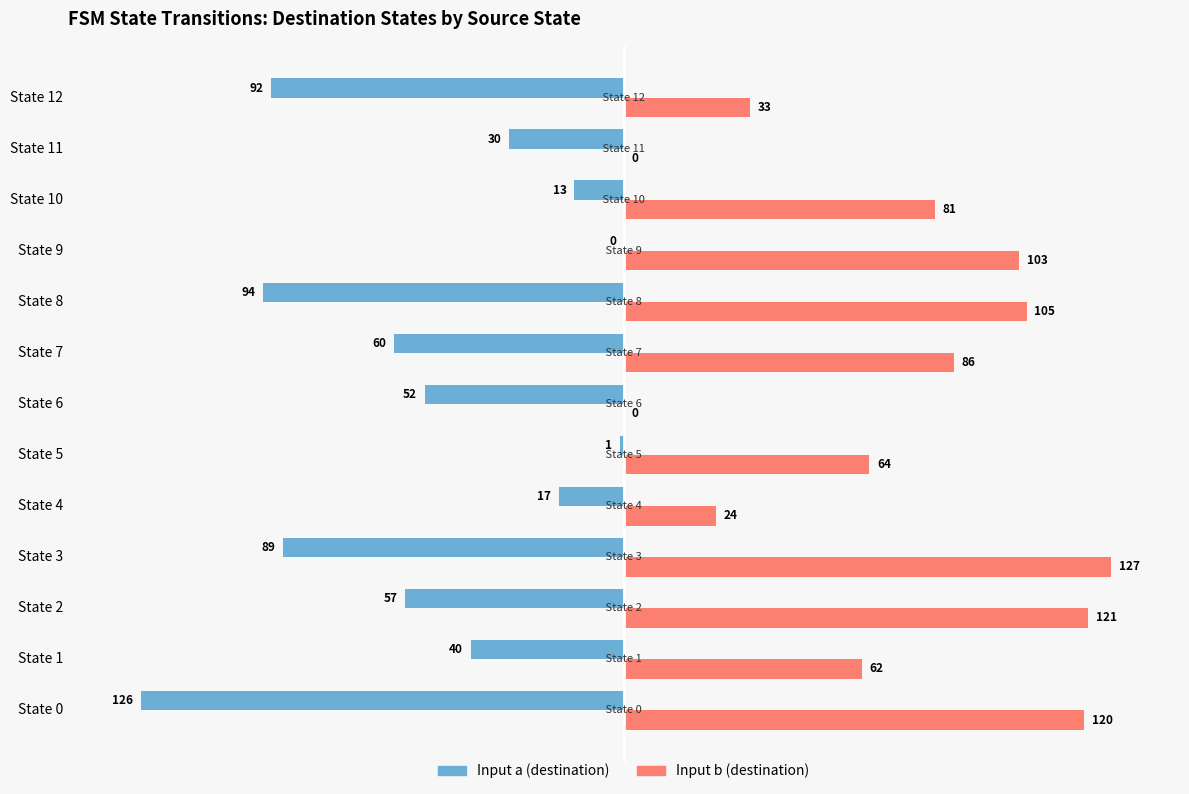

Which series changed the most between State 4 and State 7?

Input b (destination)